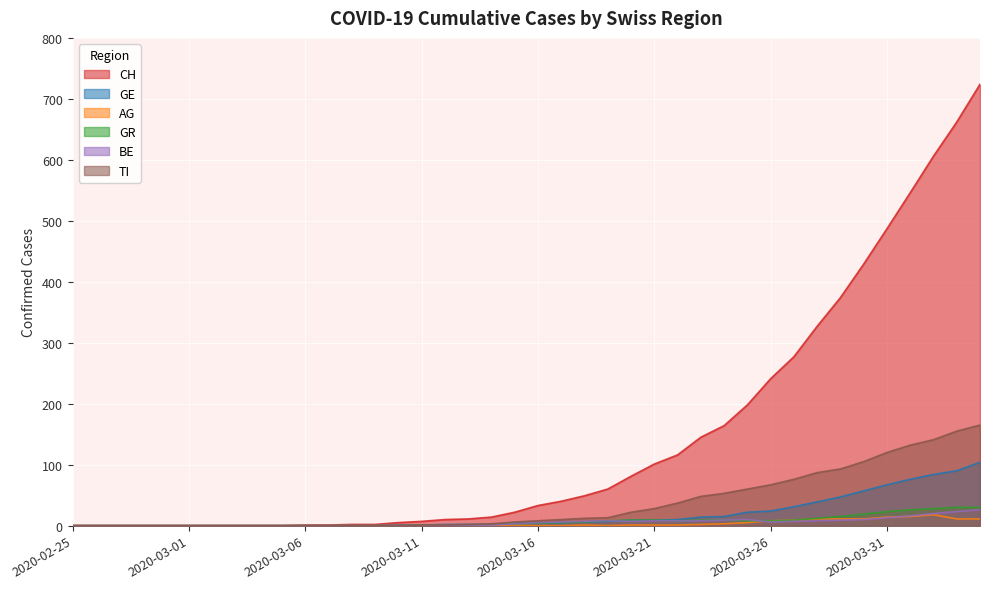

Reading left to right, list all the values displayed in this chart.

CH: 2020-02-25=0	2020-02-26=0	2020-02-27=0	2020-02-28=0	2020-02-29=0	2020-03-01=0	2020-03-02=0	2020-03-03=0	2020-03-04=0	2020-03-05=0	2020-03-06=1	2020-03-07=1	2020-03-08=2	2020-03-09=2	2020-03-10=5	2020-03-11=7	2020-03-12=10	2020-03-13=11	2020-03-14=14	2020-03-15=22	2020-03-16=33	2020-03-17=40	2020-03-18=49	2020-03-19=60	2020-03-20=81	2020-03-21=101	2020-03-22=116	2020-03-23=145	2020-03-24=164	2020-03-25=198	2020-03-26=241	2020-03-27=277	2020-03-28=327	2020-03-29=374	2020-03-30=429	2020-03-31=487	2020-04-01=546	2020-04-02=606	2020-04-03=662	2020-04-04=724
GE: 2020-02-25=0	2020-02-26=0	2020-02-27=0	2020-02-28=0	2020-02-29=0	2020-03-01=0	2020-03-02=0	2020-03-03=0	2020-03-04=0	2020-03-05=0	2020-03-06=0	2020-03-07=0	2020-03-08=0	2020-03-09=0	2020-03-10=1	2020-03-11=1	2020-03-12=2	2020-03-13=2	2020-03-14=2	2020-03-15=4	2020-03-16=4	2020-03-17=5	2020-03-18=6	2020-03-19=7	2020-03-20=9	2020-03-21=9	2020-03-22=10	2020-03-23=14	2020-03-24=15	2020-03-25=22	2020-03-26=24	2020-03-27=31	2020-03-28=39	2020-03-29=47	2020-03-30=57	2020-03-31=67	2020-04-01=76	2020-04-02=84	2020-04-03=90	2020-04-04=104
AG: 2020-02-25=0	2020-02-26=0	2020-02-27=0	2020-02-28=0	2020-02-29=0	2020-03-01=0	2020-03-02=0	2020-03-03=0	2020-03-04=0	2020-03-05=0	2020-03-06=0	2020-03-07=0	2020-03-08=0	2020-03-09=0	2020-03-10=0	2020-03-11=0	2020-03-12=0	2020-03-13=0	2020-03-14=0	2020-03-15=1	2020-03-16=0	2020-03-17=0	2020-03-18=1	2020-03-19=0	2020-03-20=1	2020-03-21=1	2020-03-22=1	2020-03-23=2	2020-03-24=3	2020-03-25=5	2020-03-26=8	2020-03-27=9	2020-03-28=11	2020-03-29=11	2020-03-30=11	2020-03-31=14	2020-04-01=15	2020-04-02=18	2020-04-03=11	2020-04-04=11
GR: 2020-02-25=0	2020-02-26=0	2020-02-27=0	2020-02-28=0	2020-02-29=0	2020-03-01=0	2020-03-02=0	2020-03-03=0	2020-03-04=0	2020-03-05=0	2020-03-06=0	2020-03-07=0	2020-03-08=0	2020-03-09=0	2020-03-10=0	2020-03-11=1	2020-03-12=1	2020-03-13=1	2020-03-14=2	2020-03-15=3	2020-03-16=4	2020-03-17=5	2020-03-18=6	2020-03-19=8	2020-03-20=9	2020-03-21=9	2020-03-22=8	2020-03-23=9	2020-03-24=9	2020-03-25=8	2020-03-26=8	2020-03-27=9	2020-03-28=12	2020-03-29=15	2020-03-30=19	2020-03-31=23	2020-04-01=26	2020-04-02=28	2020-04-03=30	2020-04-04=30
BE: 2020-02-25=0	2020-02-26=0	2020-02-27=0	2020-02-28=0	2020-02-29=0	2020-03-01=0	2020-03-02=0	2020-03-03=0	2020-03-04=0	2020-03-05=0	2020-03-06=0	2020-03-07=0	2020-03-08=0	2020-03-09=0	2020-03-10=0	2020-03-11=0	2020-03-12=1	2020-03-13=0	2020-03-14=1	2020-03-15=3	2020-03-16=5	2020-03-17=6	2020-03-18=7	2020-03-19=8	2020-03-20=7	2020-03-21=8	2020-03-22=8	2020-03-23=8	2020-03-24=9	2020-03-25=10	2020-03-26=6	2020-03-27=7	2020-03-28=8	2020-03-29=9	2020-03-30=10	2020-03-31=13	2020-04-01=16	2020-04-02=20	2020-04-03=23	2020-04-04=26
TI: 2020-02-25=0	2020-02-26=0	2020-02-27=0	2020-02-28=0	2020-02-29=0	2020-03-01=0	2020-03-02=0	2020-03-03=0	2020-03-04=0	2020-03-05=0	2020-03-06=0	2020-03-07=0	2020-03-08=0	2020-03-09=0	2020-03-10=0	2020-03-11=1	2020-03-12=1	2020-03-13=2	2020-03-14=3	2020-03-15=6	2020-03-16=8	2020-03-17=10	2020-03-18=12	2020-03-19=13	2020-03-20=22	2020-03-21=28	2020-03-22=37	2020-03-23=48	2020-03-24=53	2020-03-25=60	2020-03-26=67	2020-03-27=76	2020-03-28=87	2020-03-29=93	2020-03-30=105	2020-03-31=120	2020-04-01=132	2020-04-02=141	2020-04-03=155	2020-04-04=165